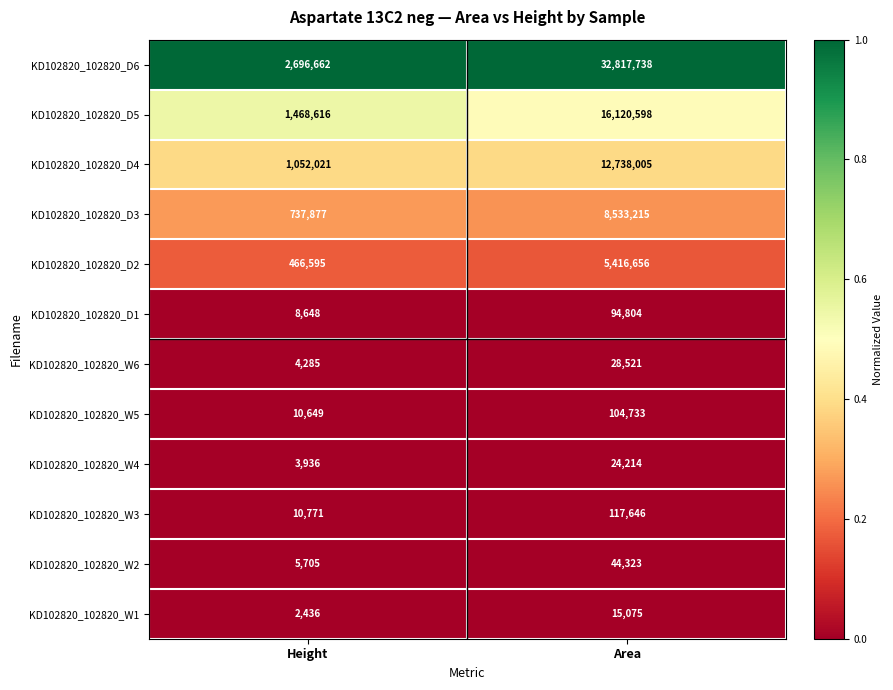

At Height, list the series in order from smallest to largest.

KD102820_102820_W1, KD102820_102820_W4, KD102820_102820_W6, KD102820_102820_W2, KD102820_102820_D1, KD102820_102820_W5, KD102820_102820_W3, KD102820_102820_D2, KD102820_102820_D3, KD102820_102820_D4, KD102820_102820_D5, KD102820_102820_D6